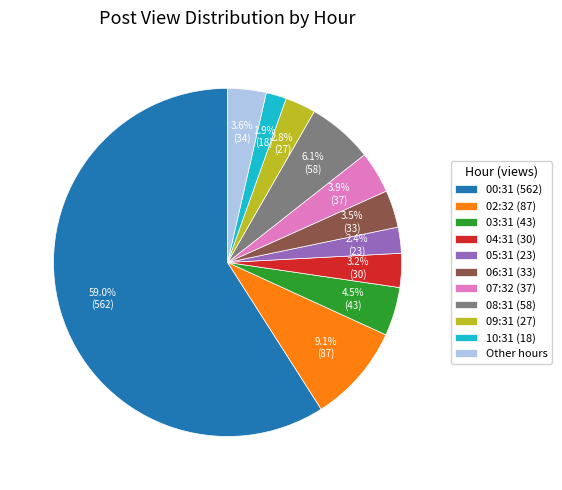

Which slice is the smallest?

10:31 (18)